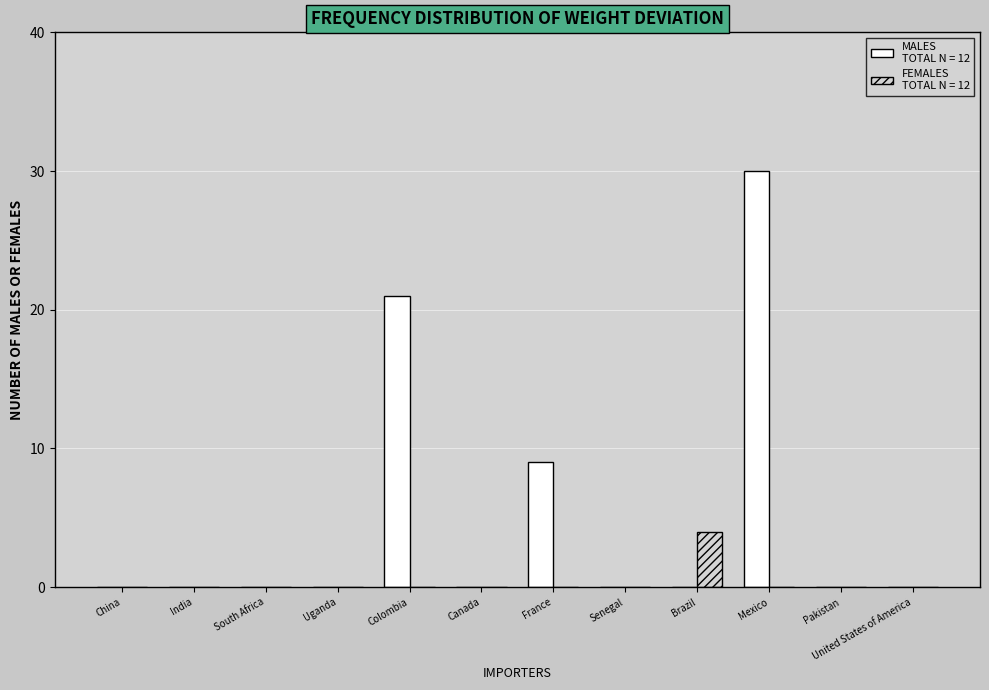

Reading left to right, transcribe all the data shown in this chart.

MALES: China=0	India=0	South Africa=0	Uganda=0	Colombia=21	Canada=0	France=9	Senegal=0	Brazil=0	Mexico=30	Pakistan=0	United States of America=0
FEMALES: China=0	India=0	South Africa=0	Uganda=0	Colombia=0	Canada=0	France=0	Senegal=0	Brazil=4	Mexico=0	Pakistan=0	United States of America=0